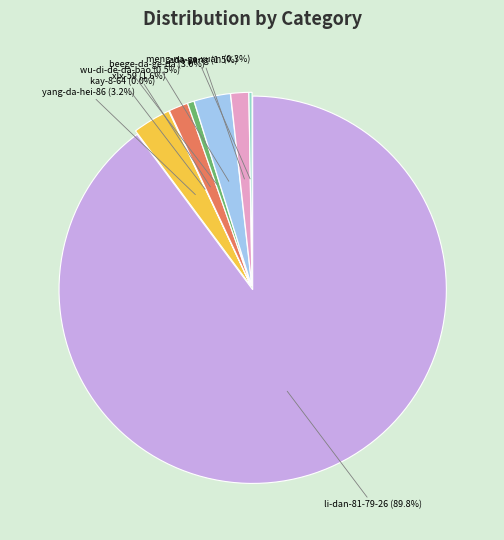

True or false: beege-da-ge-da accounts for 3% of the total.

True